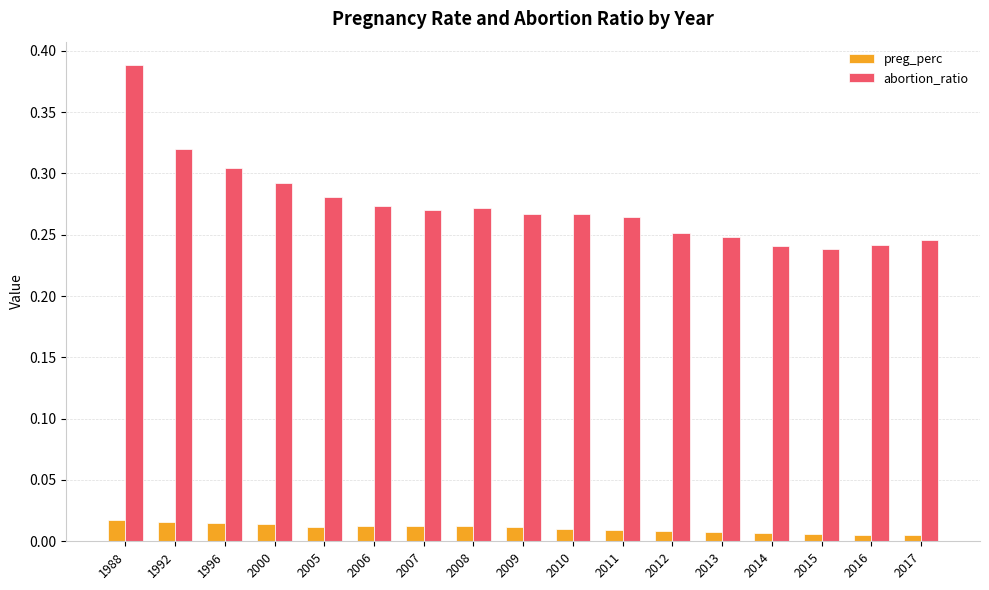

Does the chart contain stacked bars?

No